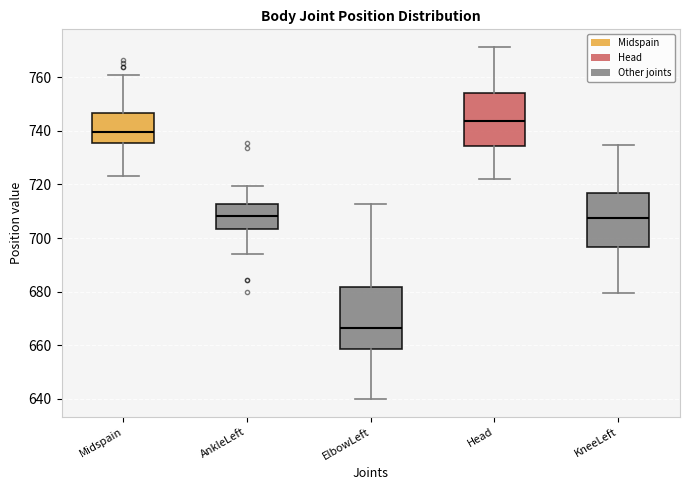

Reading left to right, transcribe this box plot: for each box, give where its median line is, the range the box spans, and where its two whiskers end, as read against the y-axis. The values are not printed on the chart, so give them approximately, as read against the axis.

Midspain: median 740, box 736 to 746, whiskers 724 to 760
AnkleLeft: median 708, box 704 to 712, whiskers 694 to 720
ElbowLeft: median 666, box 658 to 682, whiskers 640 to 712
Head: median 744, box 734 to 754, whiskers 722 to 772
KneeLeft: median 708, box 696 to 716, whiskers 680 to 734